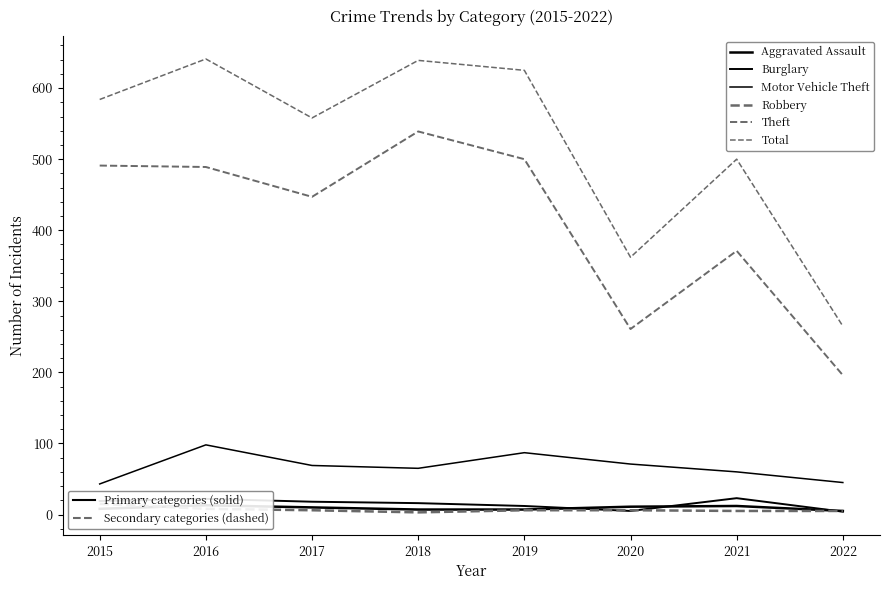

What is the greatest value displayed?

641